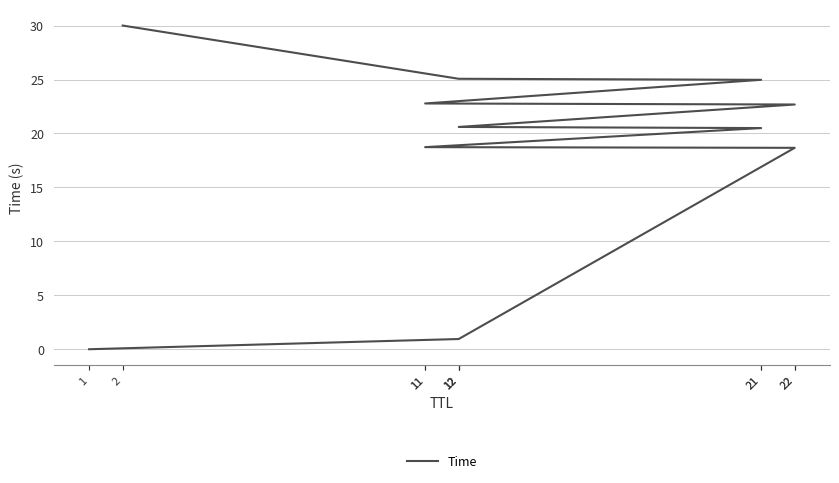

Rank the categories by value from highest to lowest.

2, 12, 21, 11, 22, 12, 21, 11, 22, 12, 1